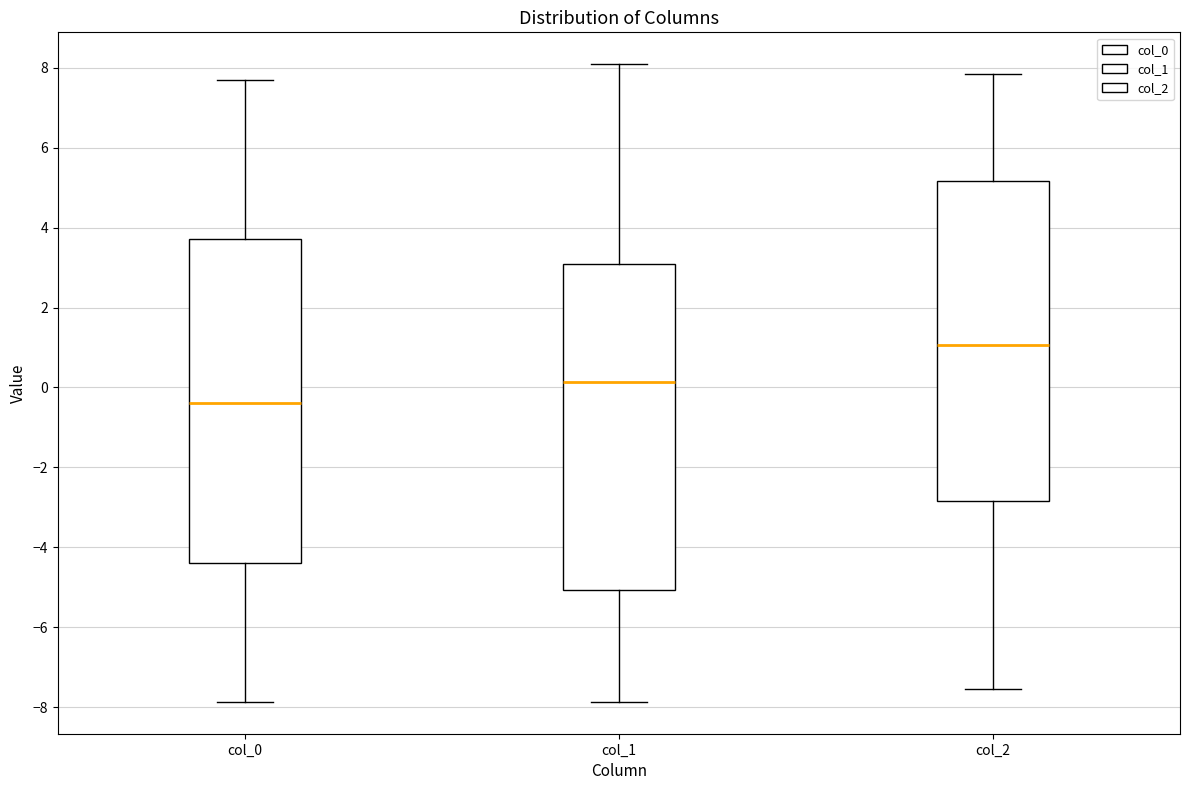

Reading left to right, transcribe this box plot: for each box, give where its median line is, the range the box spans, and where its two whiskers end, as read against the y-axis. The values are not printed on the chart, so give them approximately, as read against the axis.

col_0: median -0.4, box -4.4 to 3.8, whiskers -7.8 to 7.6
col_1: median 0.2, box -5.0 to 3.2, whiskers -7.8 to 8.0
col_2: median 1.0, box -2.8 to 5.2, whiskers -7.6 to 7.8